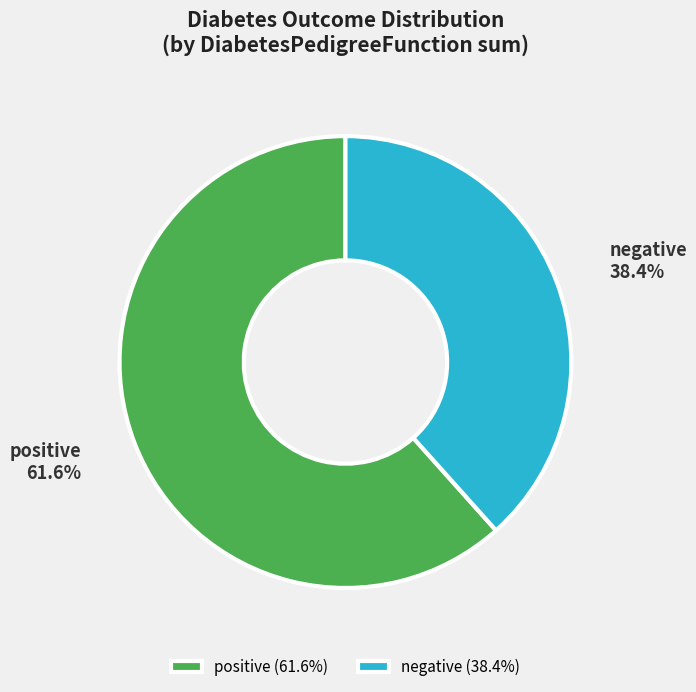

Is it true that negative is 1% of the pie?

False